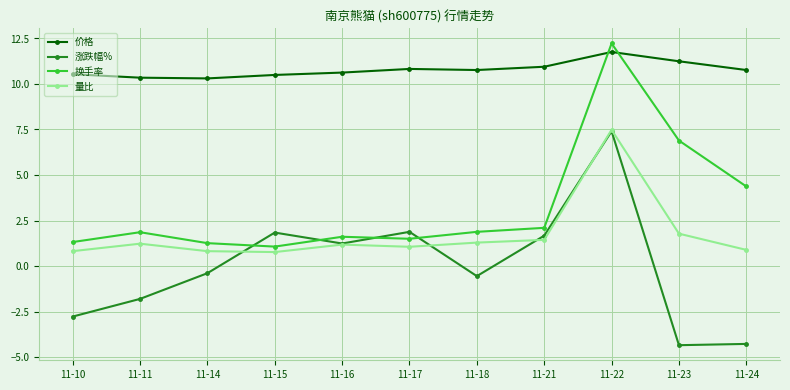

What are all the series names shown in the legend?

价格, 涨跌幅%, 换手率, 量比